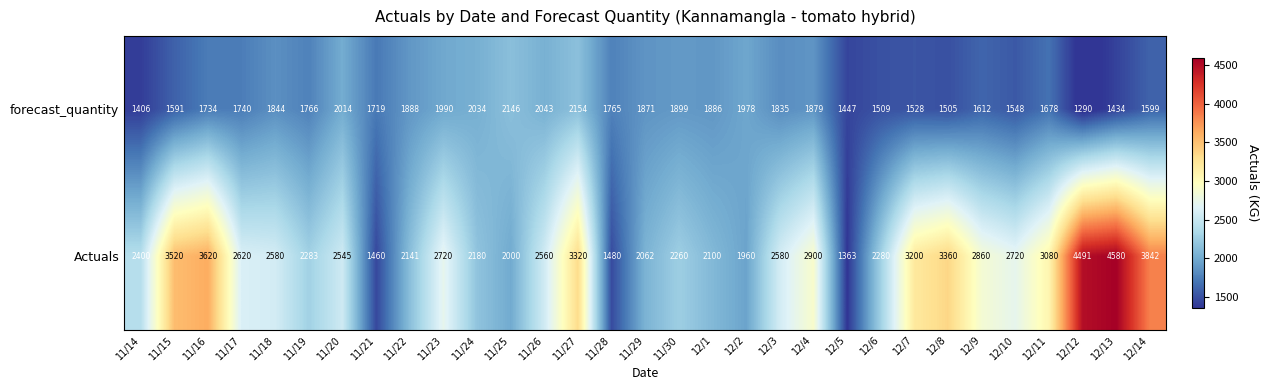

What is the sum of the Actuals values at 11/19 and 12/7?

5483